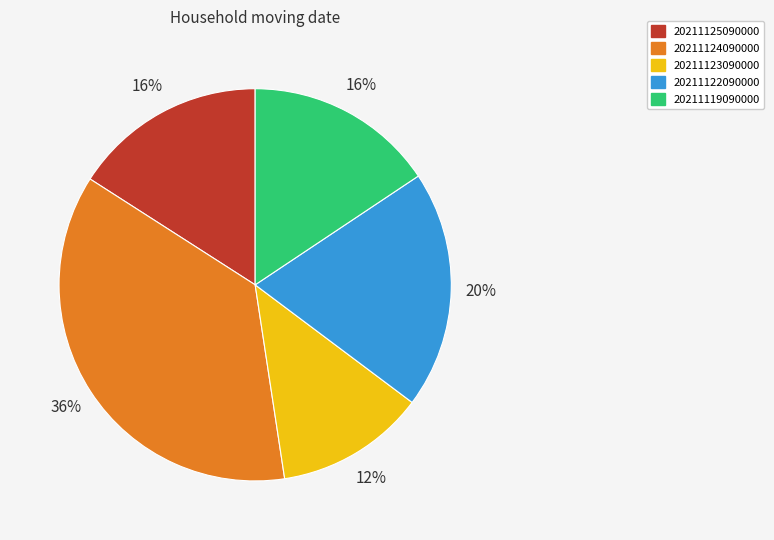

What percentage is the 20211122090000 slice, to the nearest percent?

20%